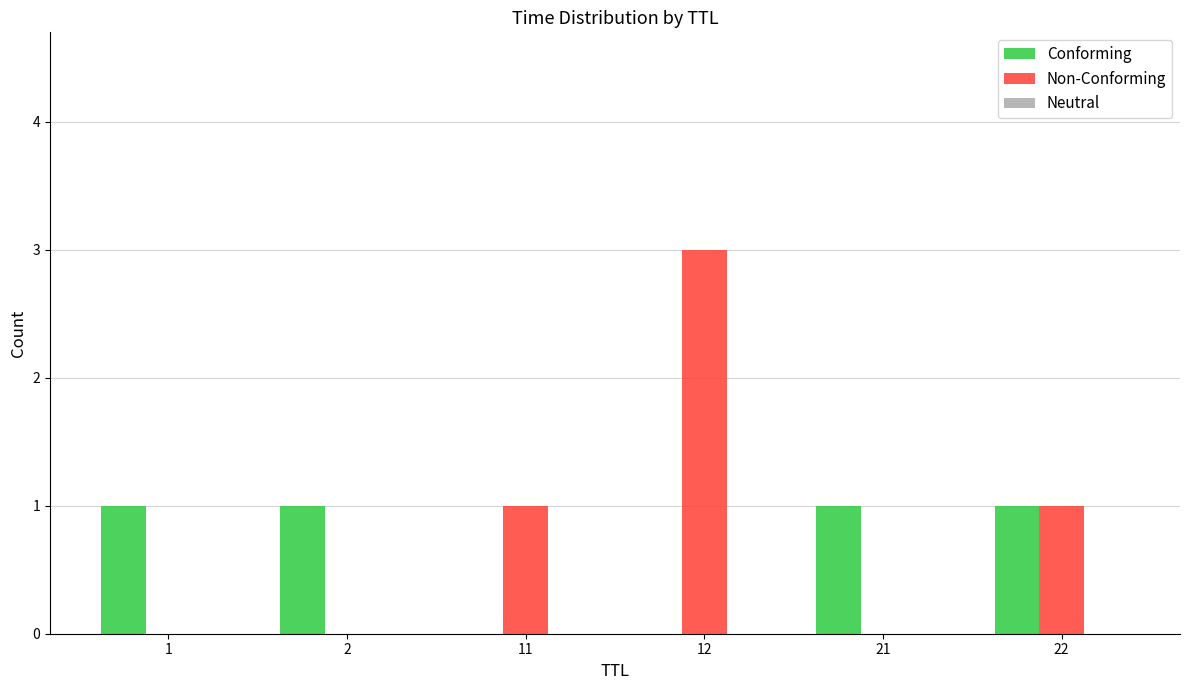

Count the Non-Conforming values in the range 0 to 1.

5